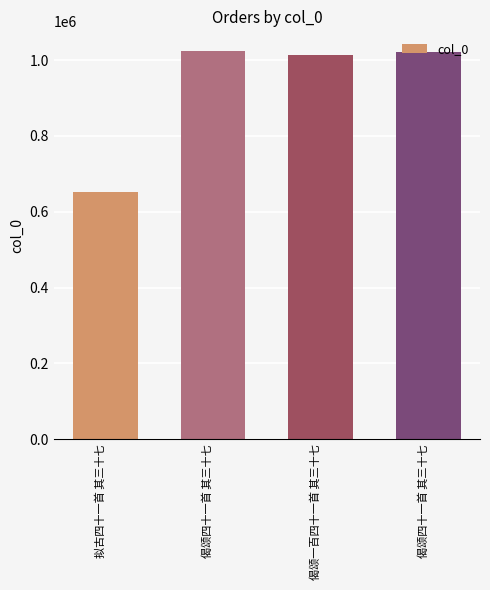

What is the difference between the maximum and minimum values?

373849